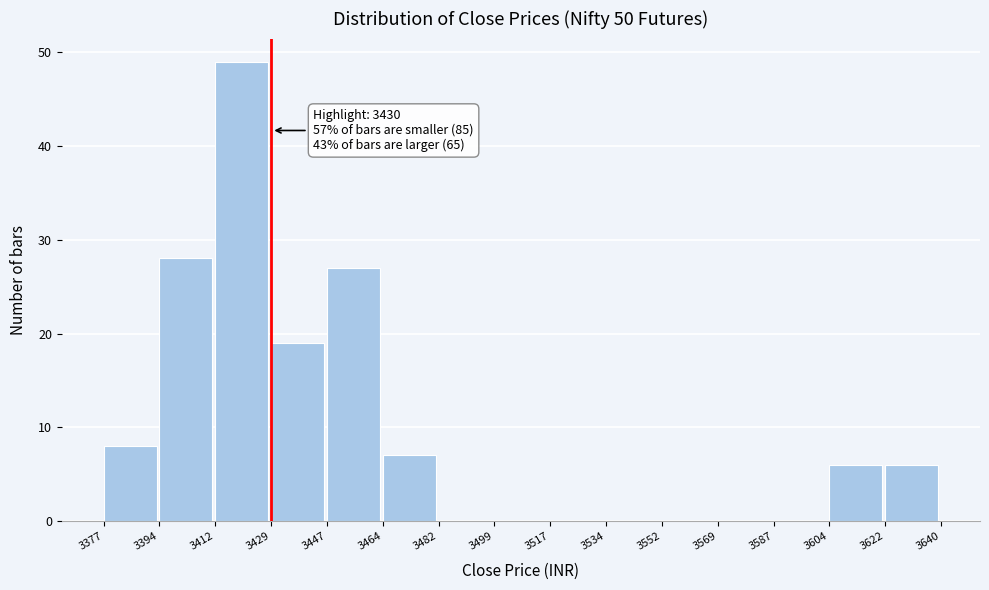

Over which range of the x-axis is the bar tallest?

3412 to 3429